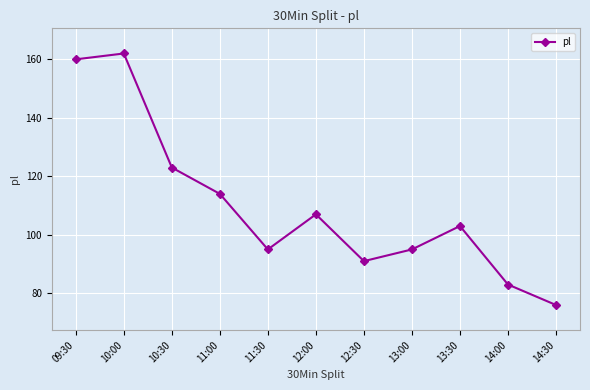

At which label is the value closest to 119?

10:30